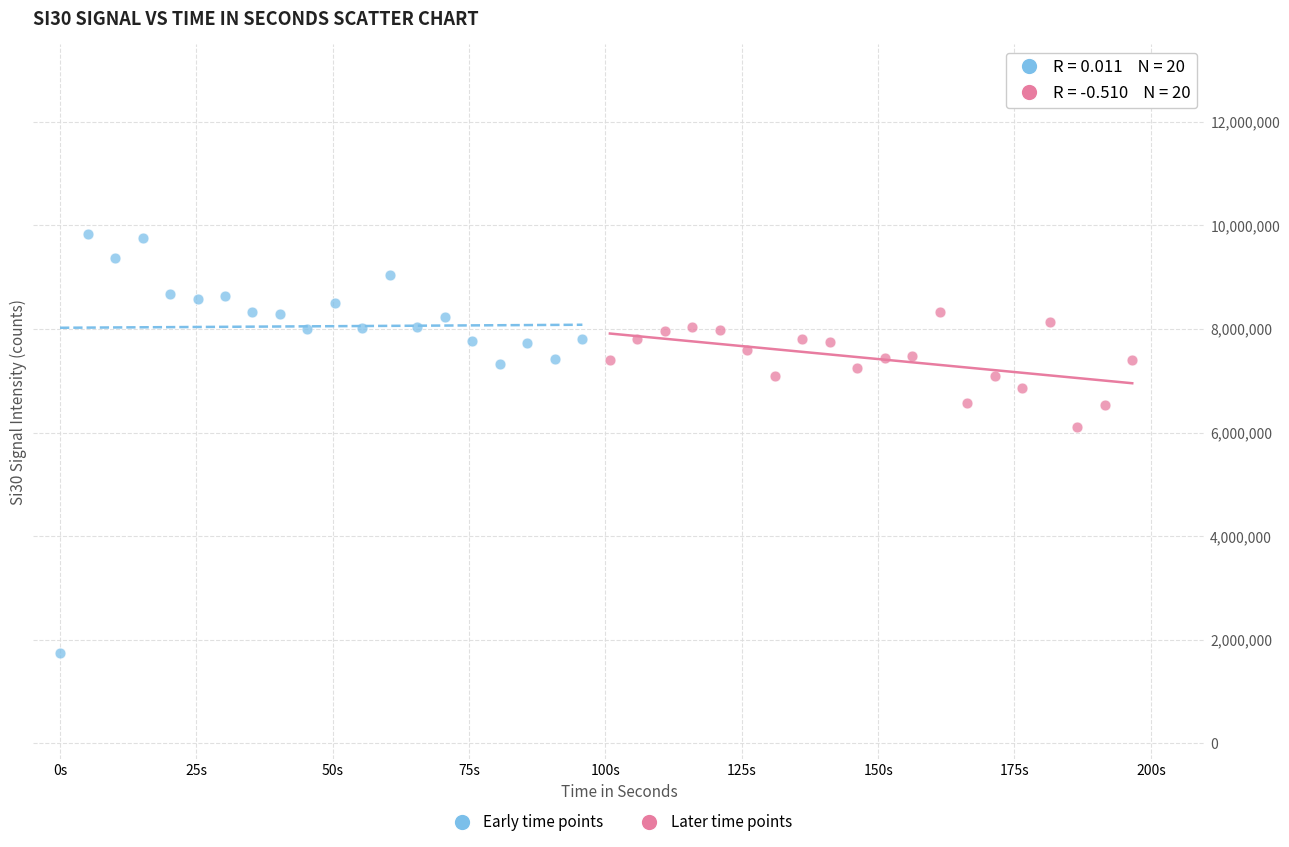

Which series has the largest Y range (max minus min)?

Early time points